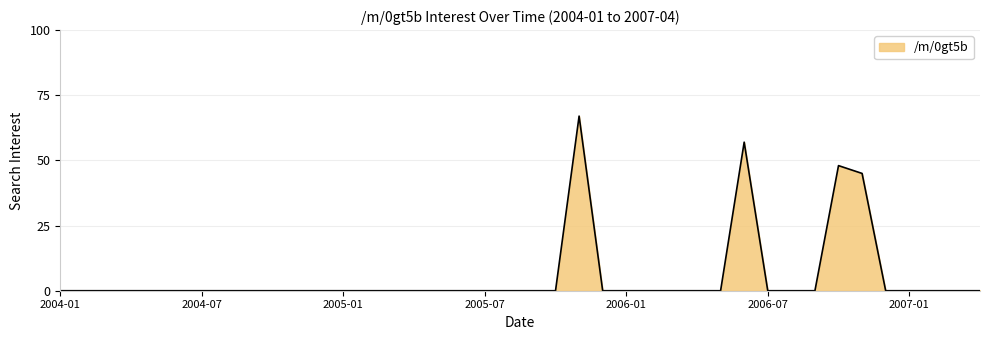

Does the chart display data point markers on the line(s)?

No